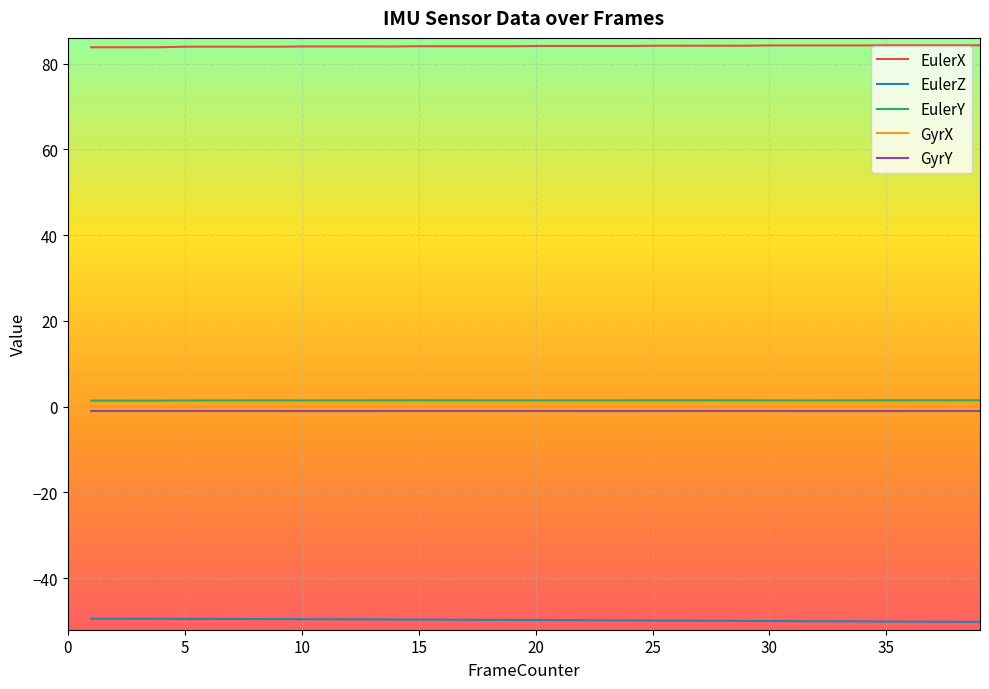

True or false: EulerY and EulerZ intersect in this chart.

False